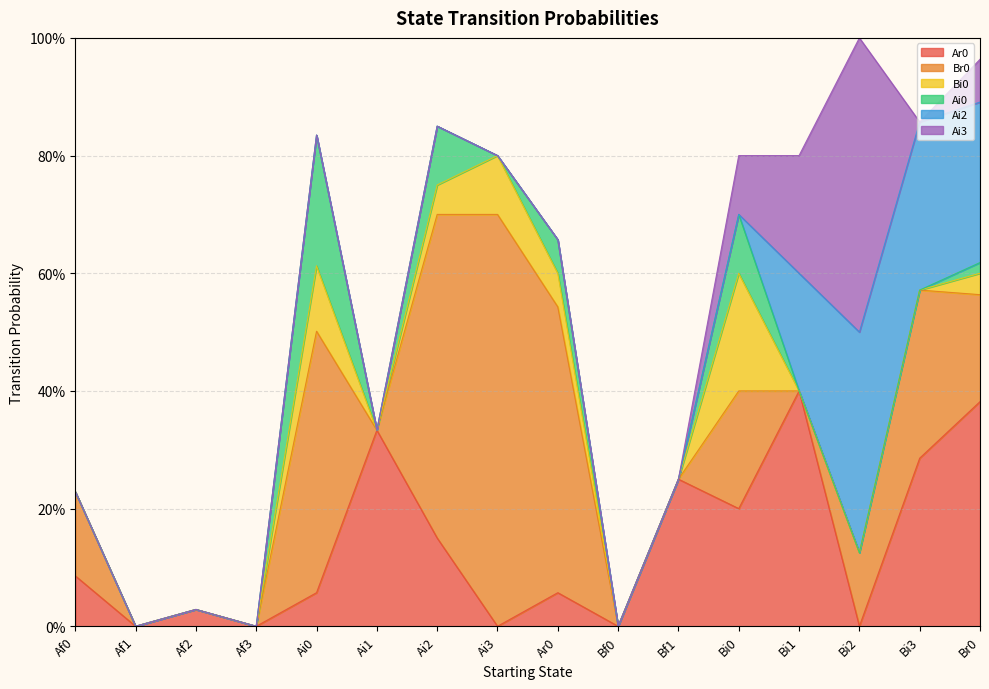

Which series ends up on top after the final intersection of Ai0 and Ar0?

Ar0